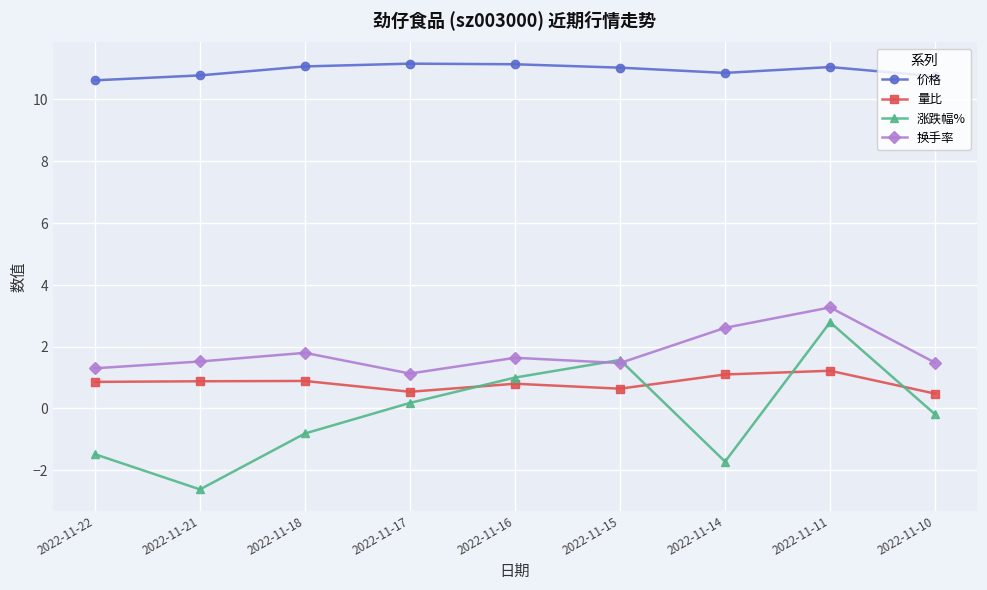

Between which two adjacent categories do 涨跌幅% and 换手率 first intersect?

2022-11-16 and 2022-11-15